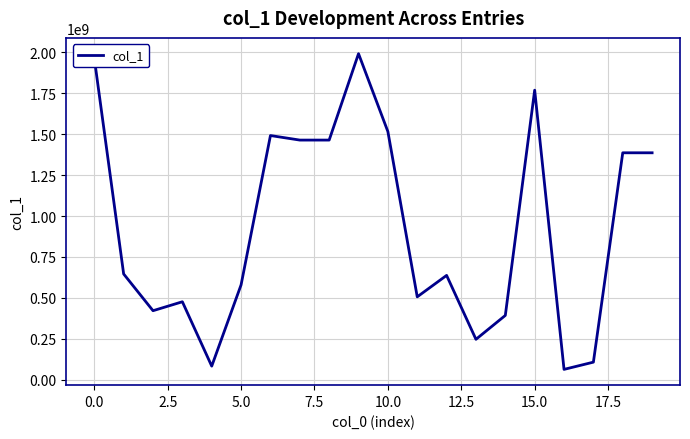

What is the difference between the maximum and minimum values?

1928298976